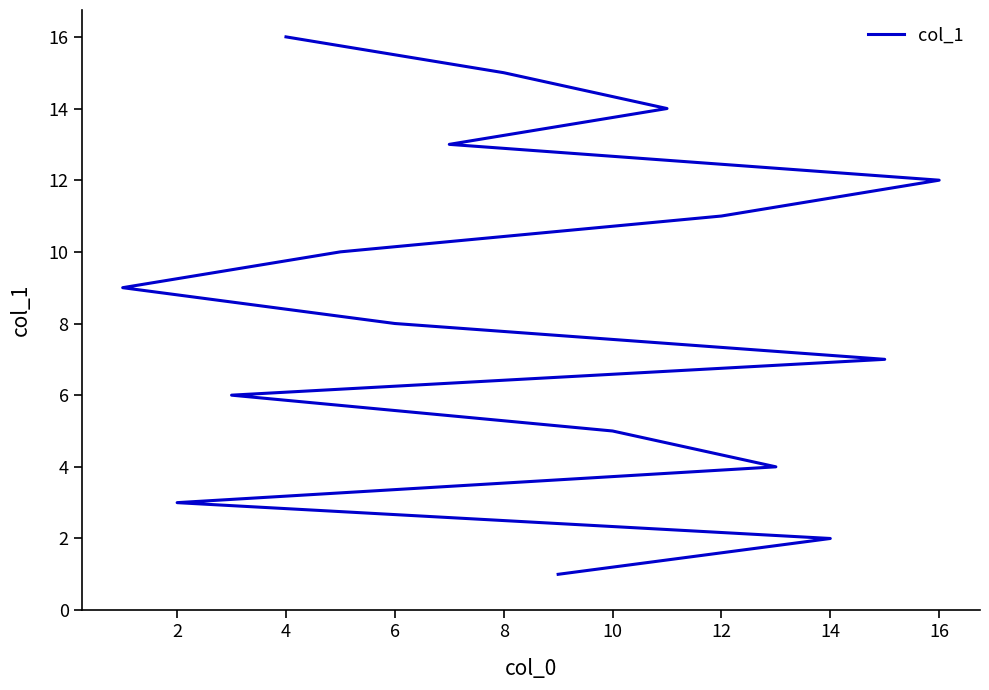

What is the difference between the maximum and second lowest values?

14